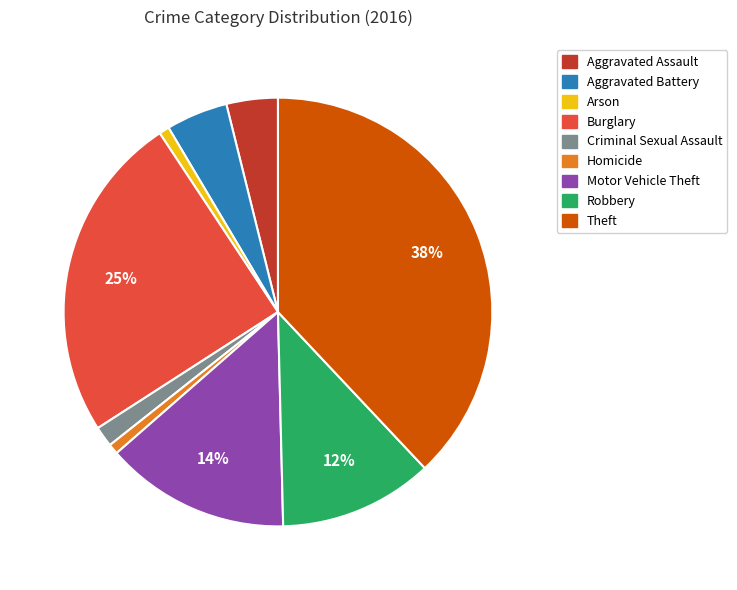

Which category has the biggest portion of the pie?

Theft